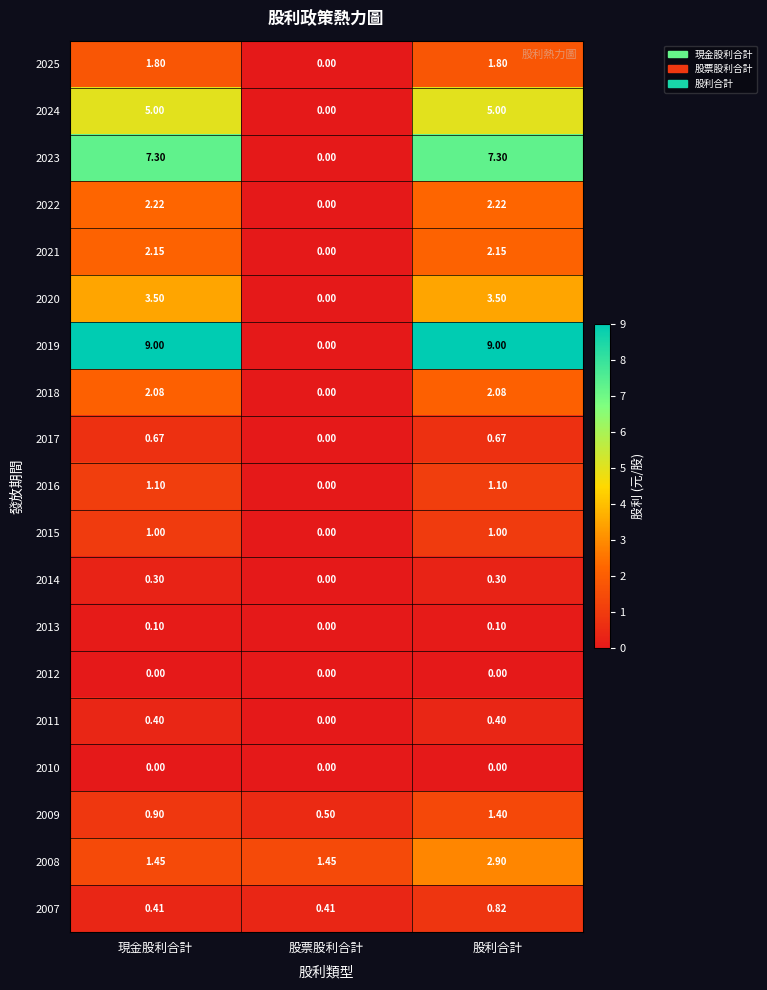

At which label is 2017 closest to 0?

股票股利合計